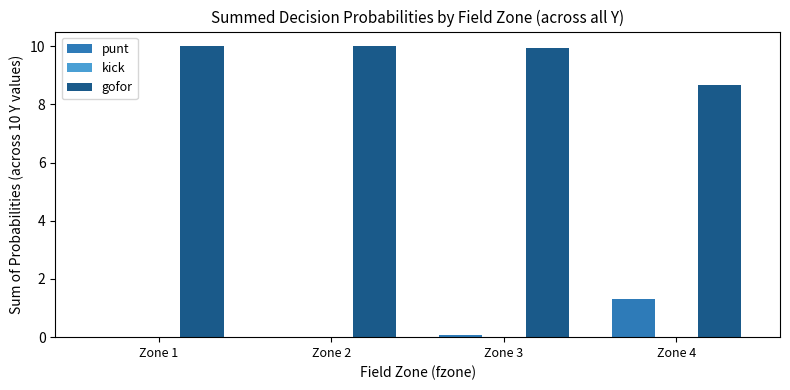

What is the sum of all punt values?

1.4